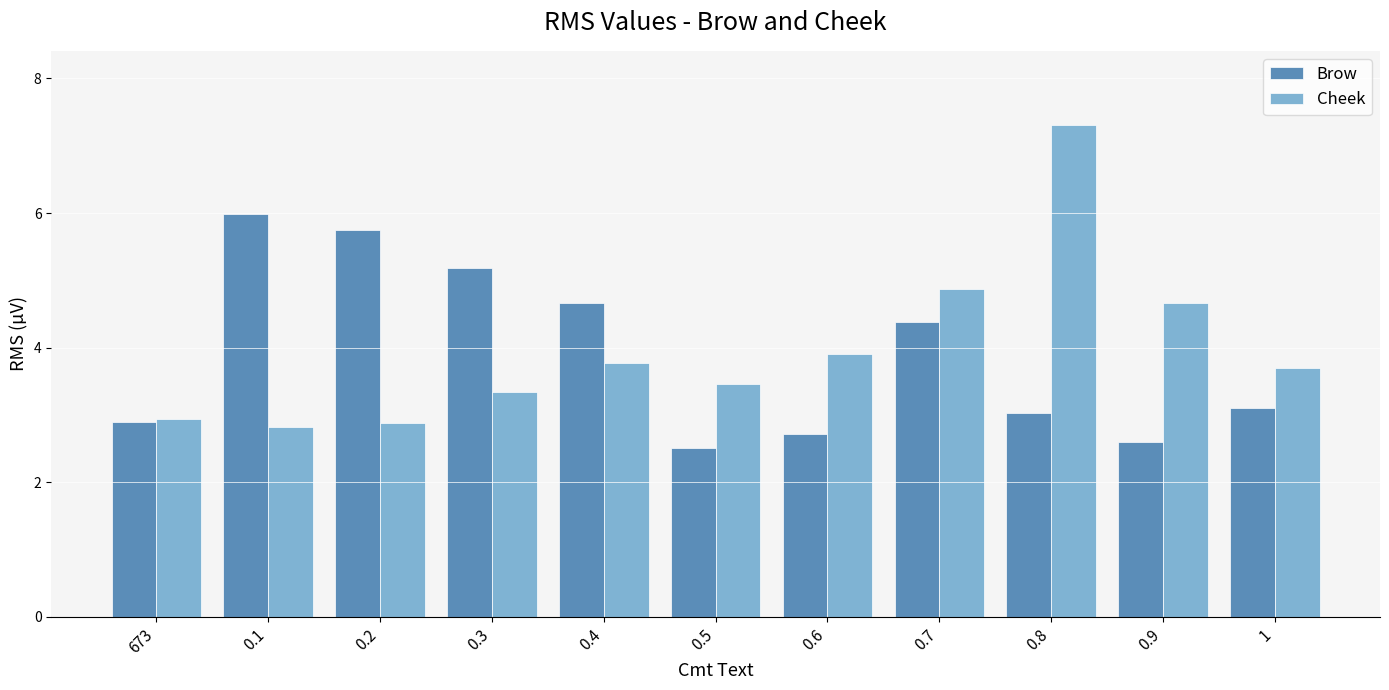

Are the bars horizontal?

No